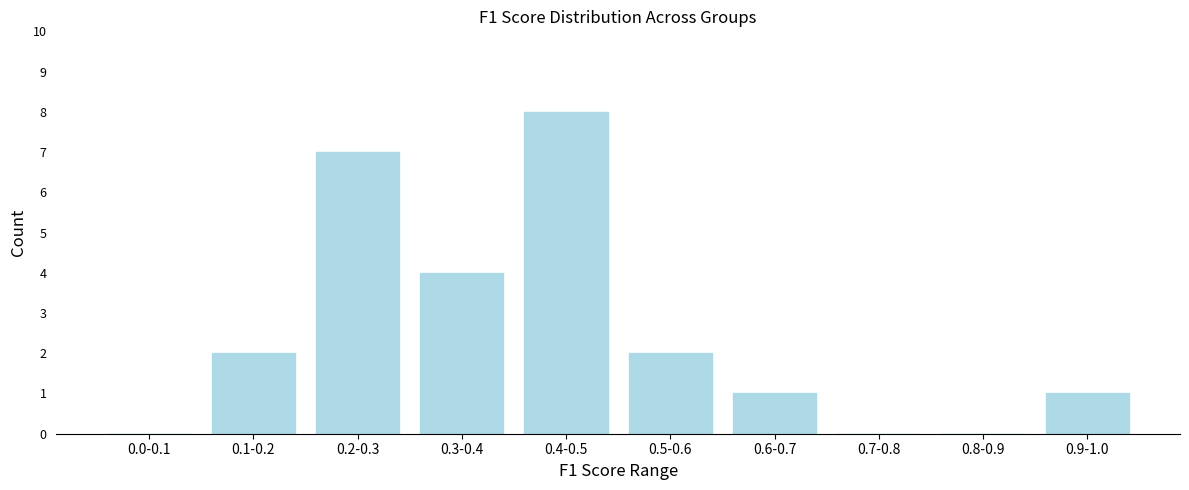

Reading left to right, transcribe all the data shown in this chart.

0.0-0.1=0	0.1-0.2=2	0.2-0.3=7	0.3-0.4=4	0.4-0.5=8	0.5-0.6=2	0.6-0.7=1	0.7-0.8=0	0.8-0.9=0	0.9-1.0=1